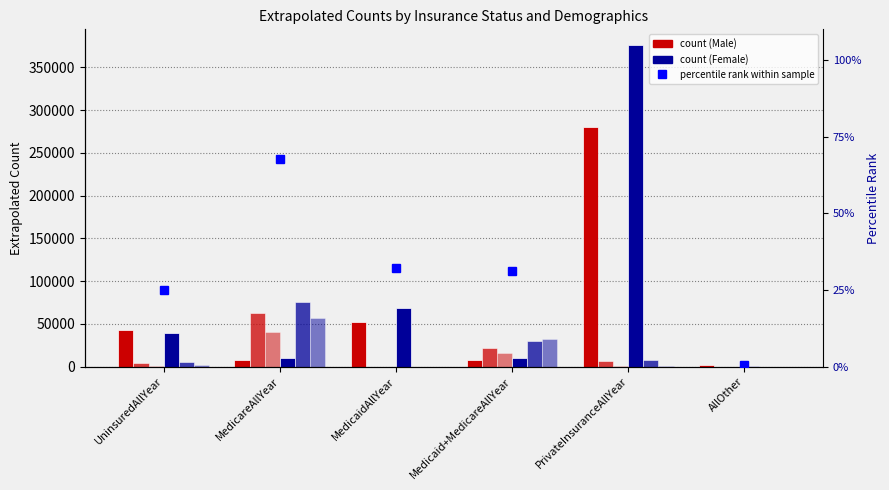

Reading left to right, list all the values displayed in this chart.

Male 50-64: 42426.7	7962.8	52357.4	8079.6	280349.9	1519.0
Male 65-74: 4062.4	62982.7	0.0	21497.8	6450.1	95.1
Male 75+: 784.8	41007.2	0.0	16473.5	552.5	7.3
Female 50-64: 39674.9	9560.6	68723.0	9564.7	375771.4	414.4
Female 65-74: 4837.3	75796.3	0.0	29899.3	7515.9	51.5
Female 75+: 1848.8	56954.2	0.0	32131.7	1082.0	64.1